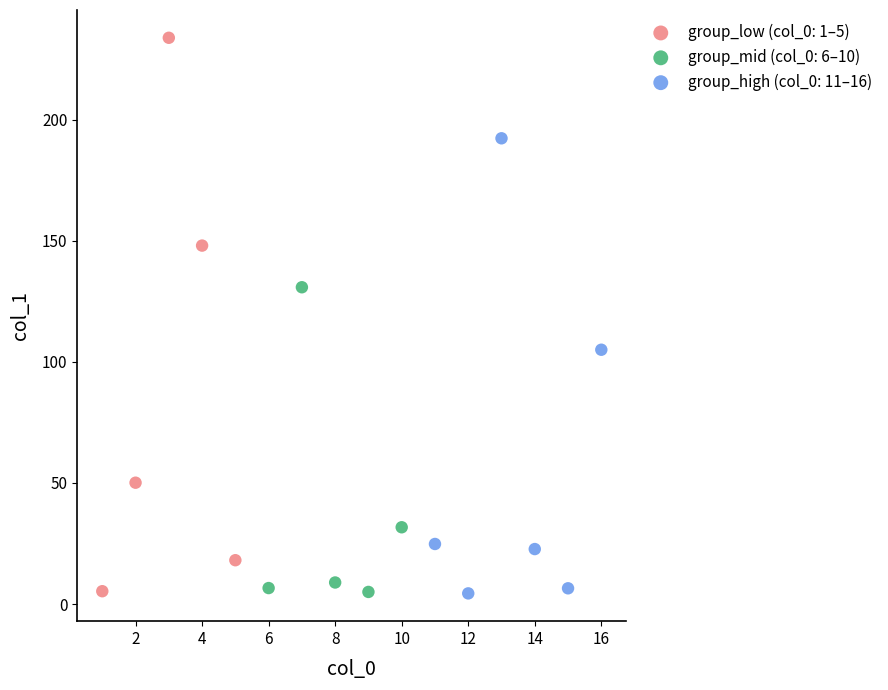

Which series contains the highest Y value?

group_low (col_0: 1–5)